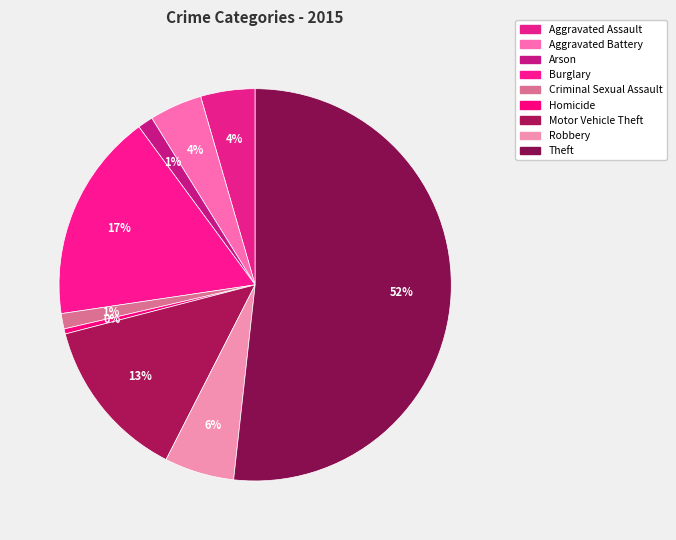

How many slices are in this pie chart?

9